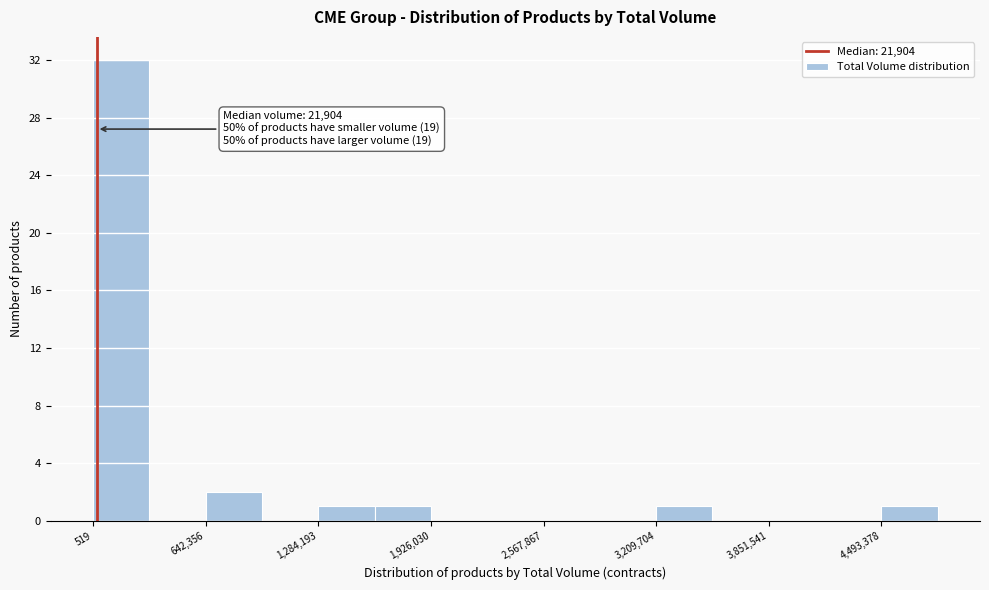

Read against the x-axis, roughly where is the centre of the tallest bar?

200000